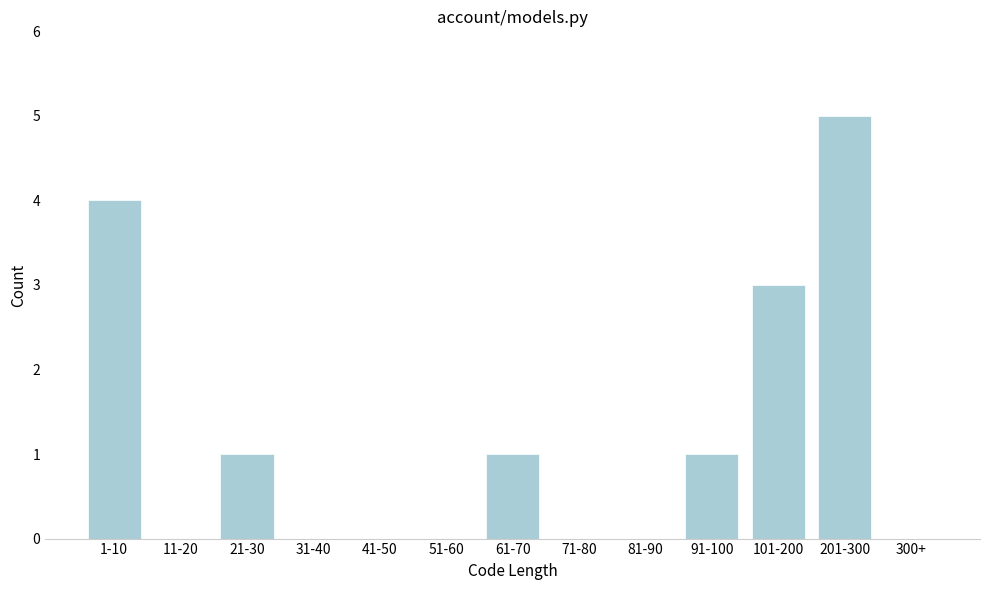

Reading left to right, transcribe all the data shown in this chart.

1-10=4	11-20=0	21-30=1	31-40=0	41-50=0	51-60=0	61-70=1	71-80=0	81-90=0	91-100=1	101-200=3	201-300=5	300+=0